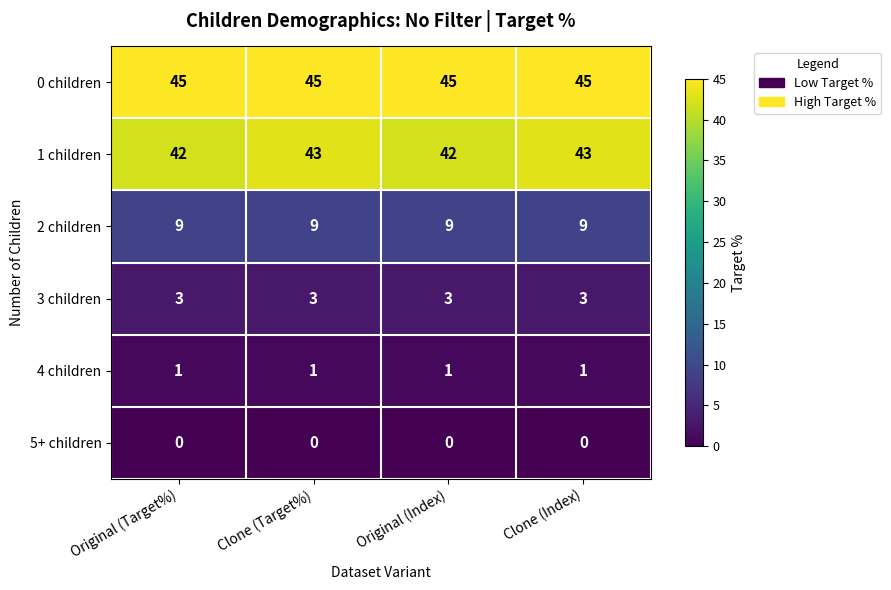

Reading left to right, extract all data points from this chart.

0 children: 45	45	45	45
1 children: 42	43	42	43
2 children: 9	9	9	9
3 children: 3	3	3	3
4 children: 1	1	1	1
5+ children: 0	0	0	0